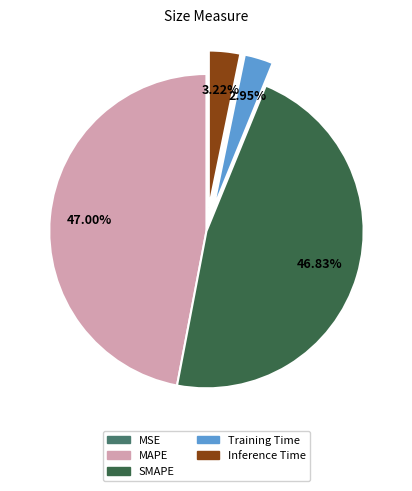

Between Training Time and SMAPE, which is larger?

SMAPE